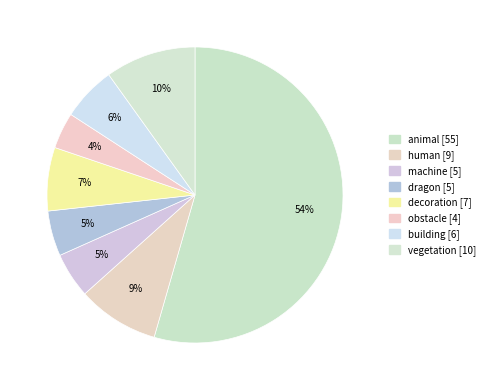

Count the number of slices in the pie.

8